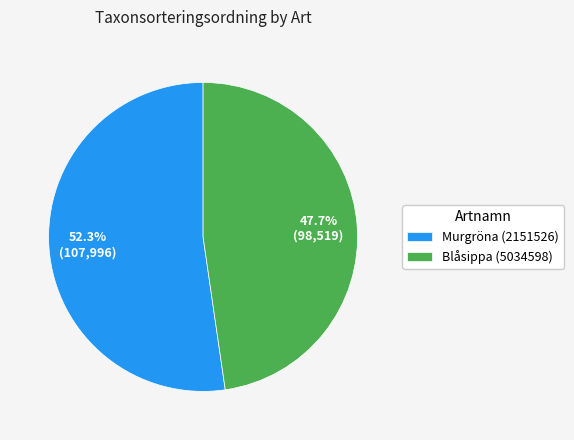

The Blåsippa (5034598) slice represents 48% of the pie. True or false?

True